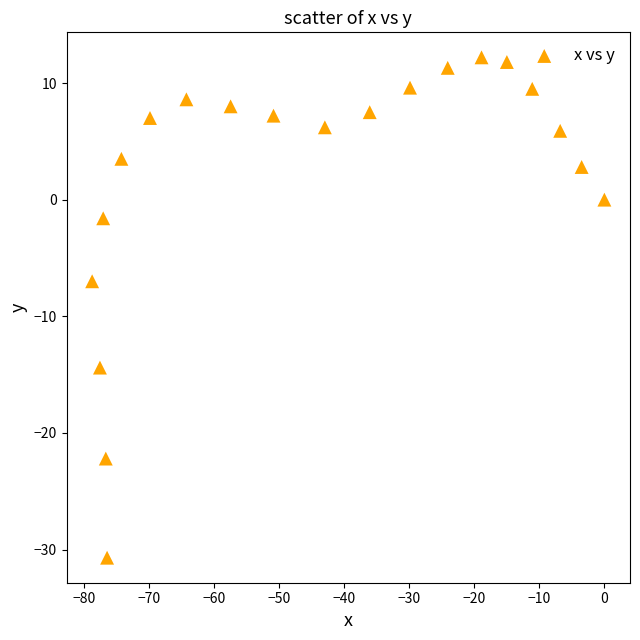

What Y value in the scatter plot is closest to -9?

-7.0